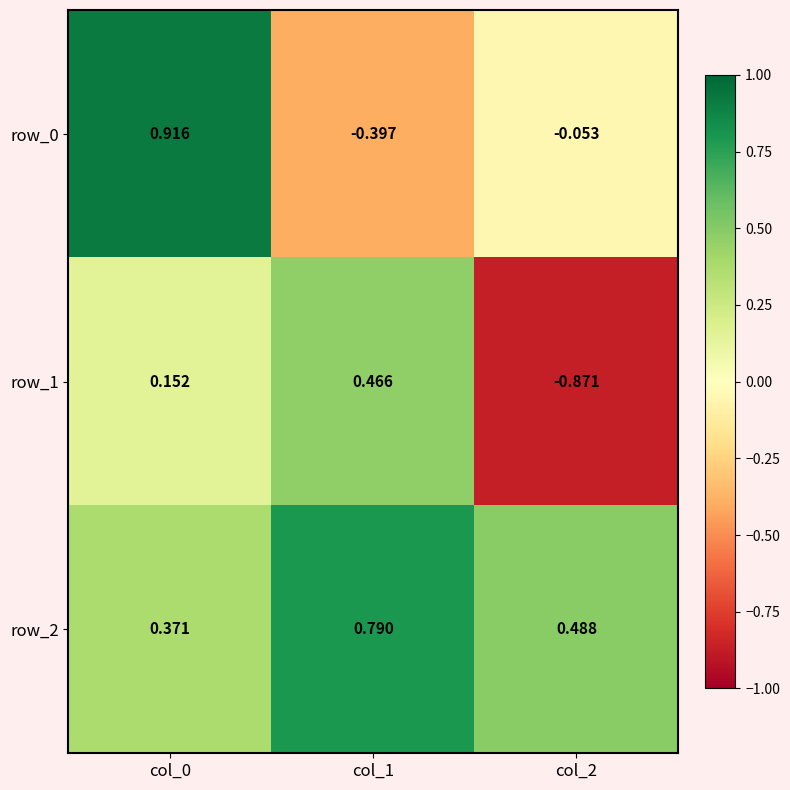

Is the value of row_0 at col_0 greater than the value of row_1 at col_0?

Yes